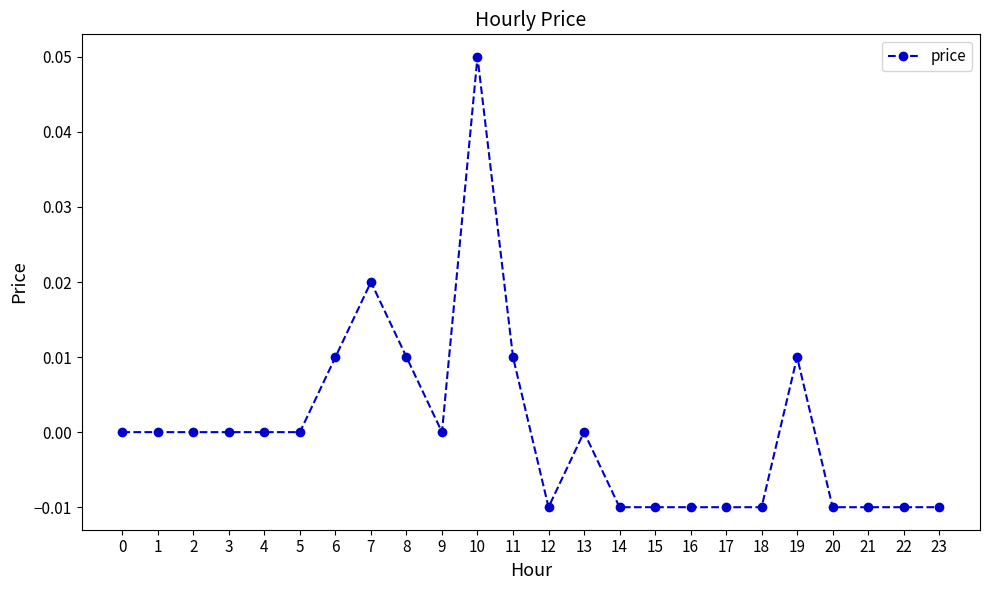

Does the chart display data point markers on the line(s)?

Yes